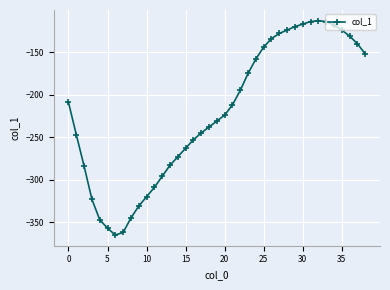

What is the value of the 23rd point from the left?

-195